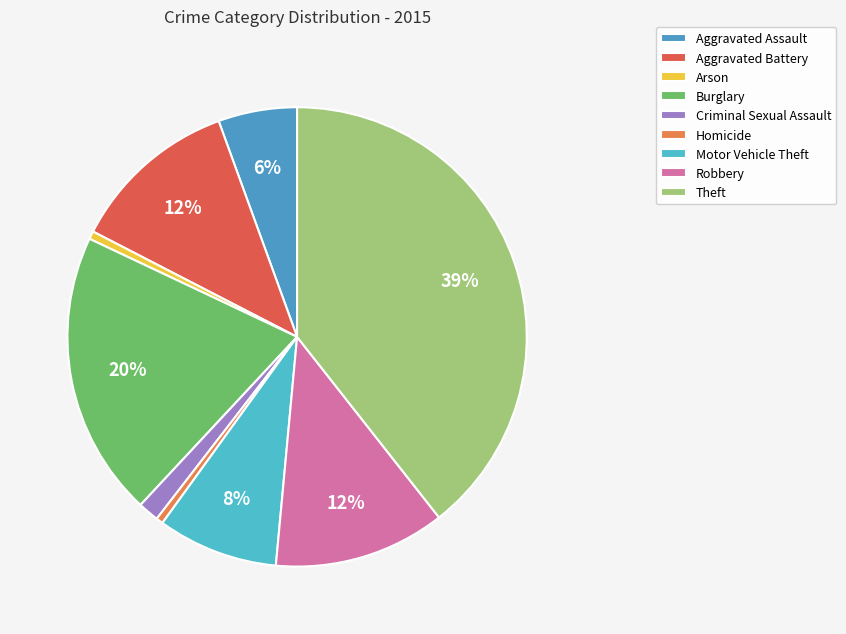

To the nearest percent, what is the difference between the largest and smallest slice percentages?

39%